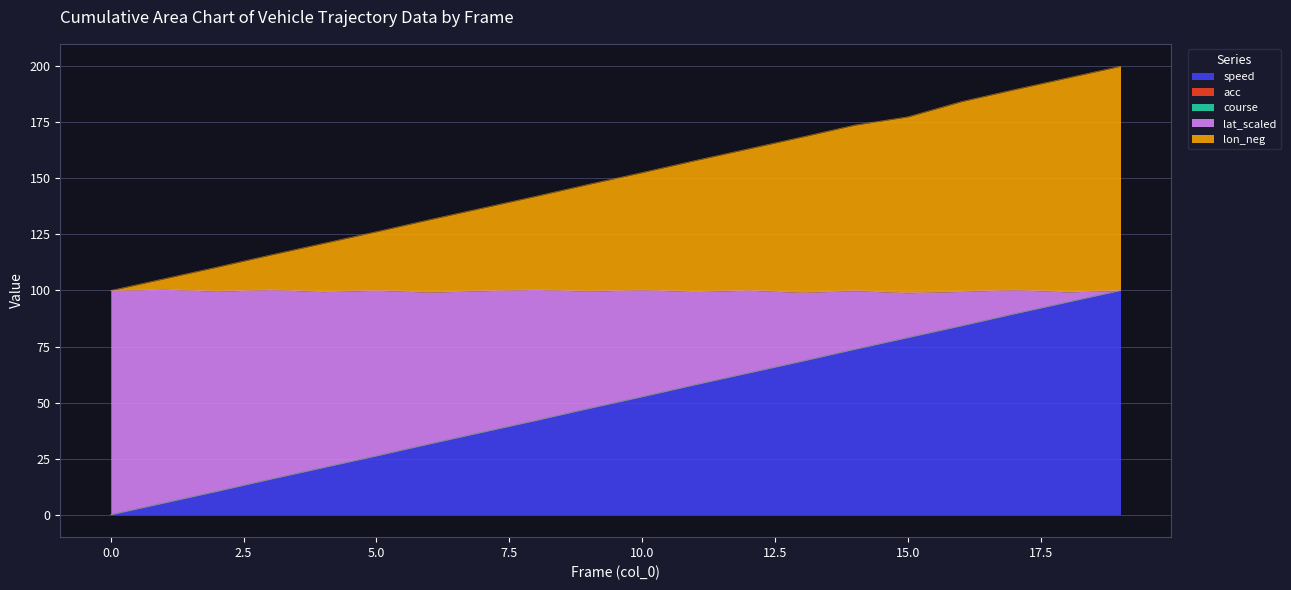

How many positive values does the speed series have?

19